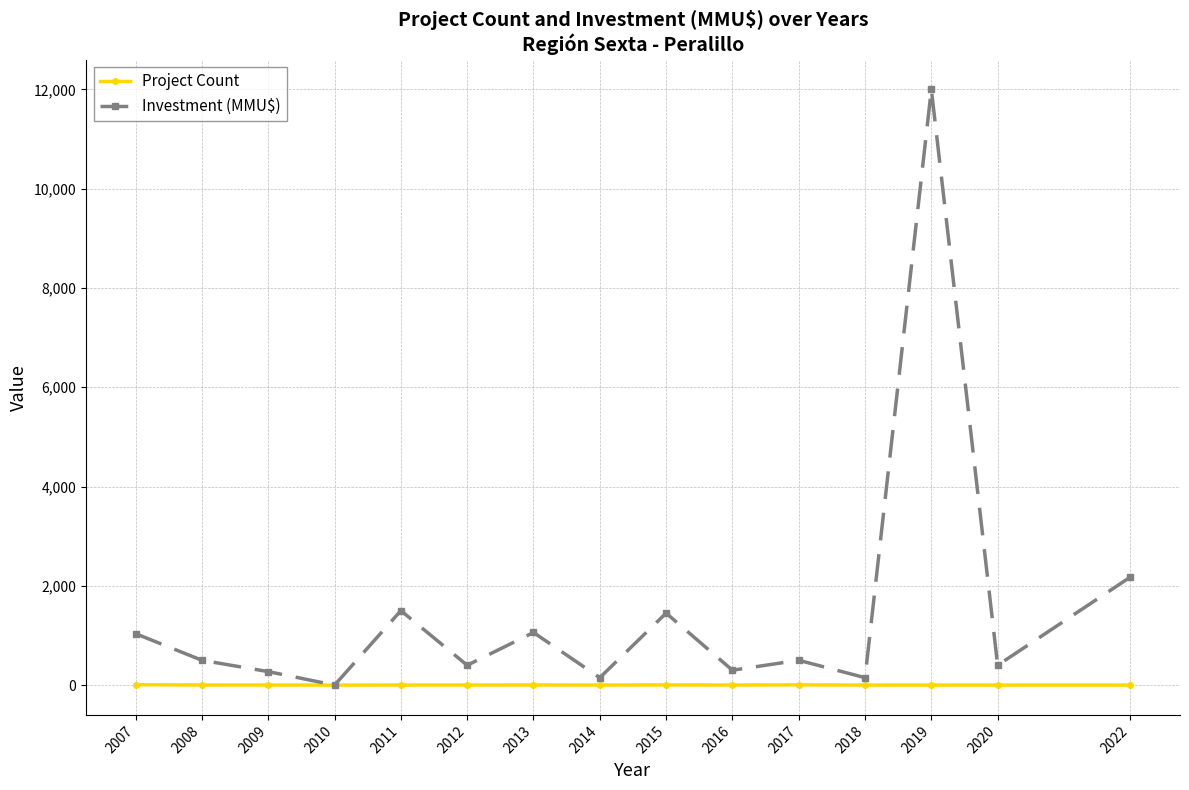

Which series has the largest total across all categories?

Investment (MMU$)